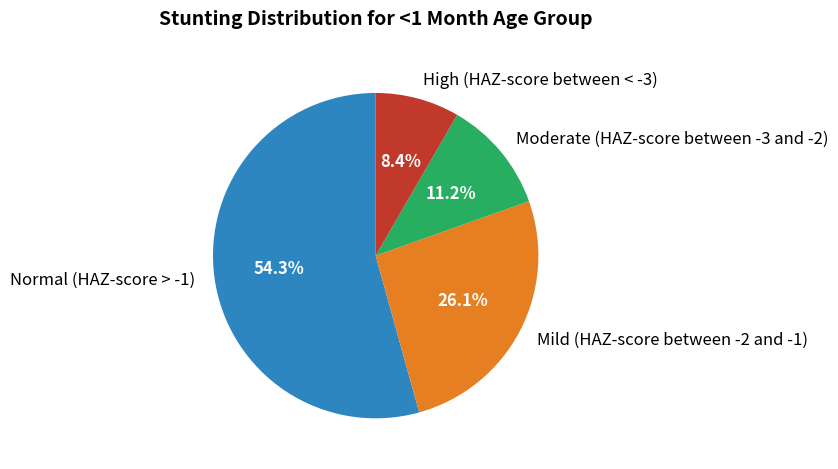

What is the majority slice?

Normal (HAZ-score > -1)